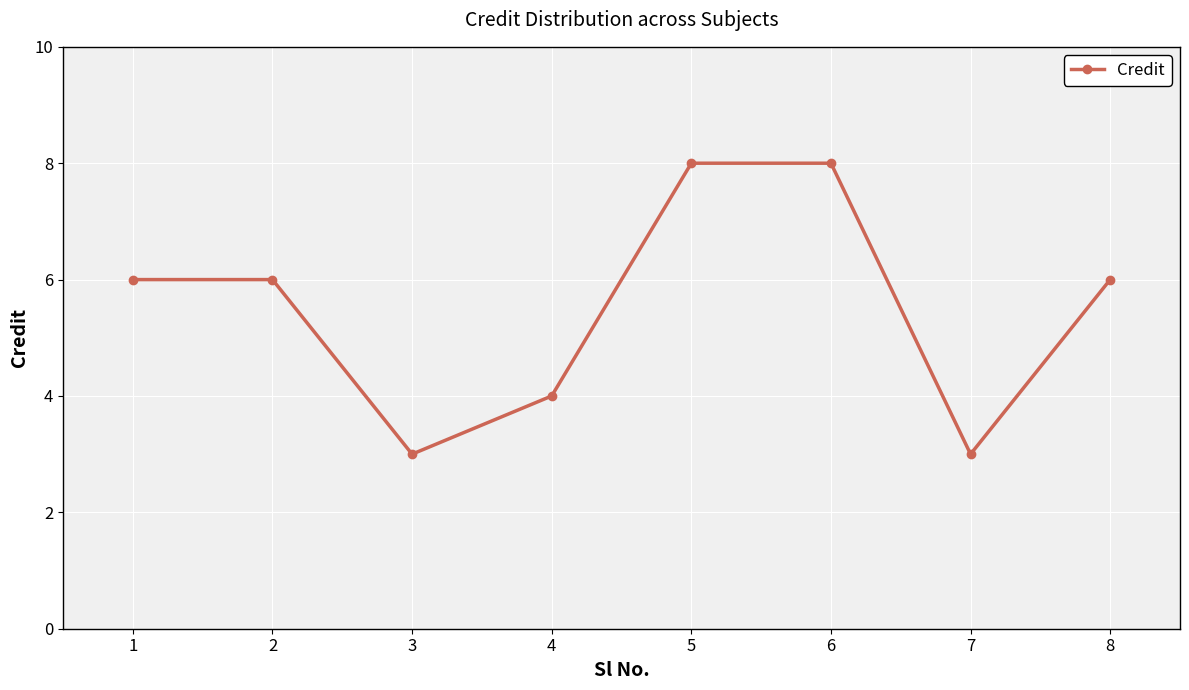

Is it true that the value at 2 is 6?

True